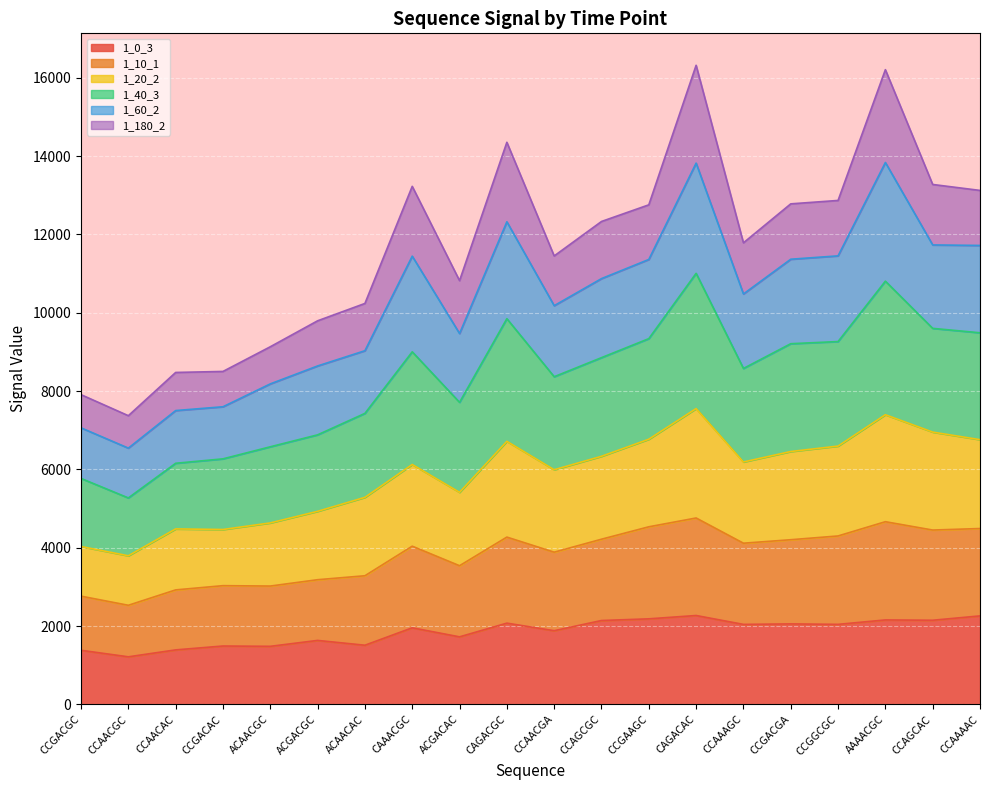

Which series has the widest spread of values?

1_40_3